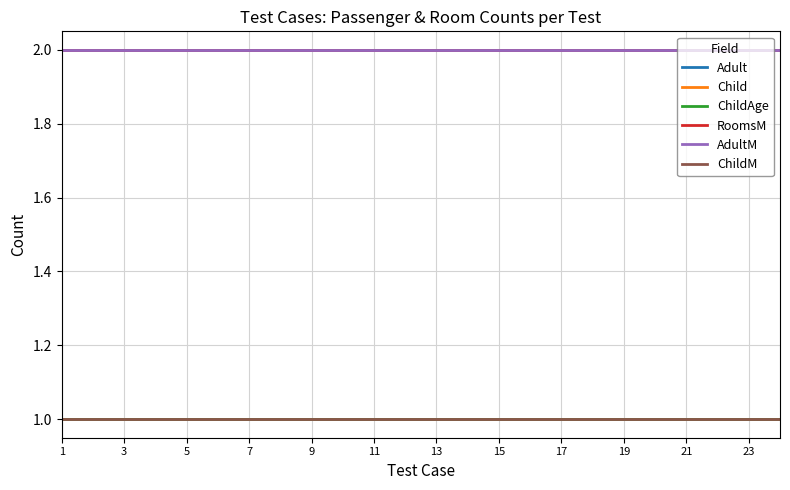

True or false: RoomsM and AdultM intersect in this chart.

False